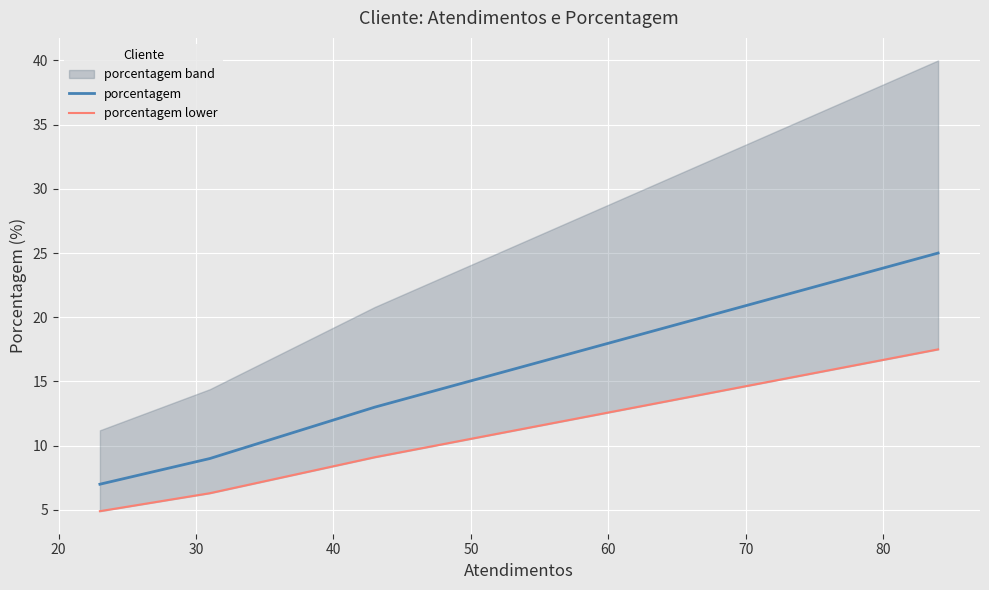

What is the minimum value shown in the chart?

4.9